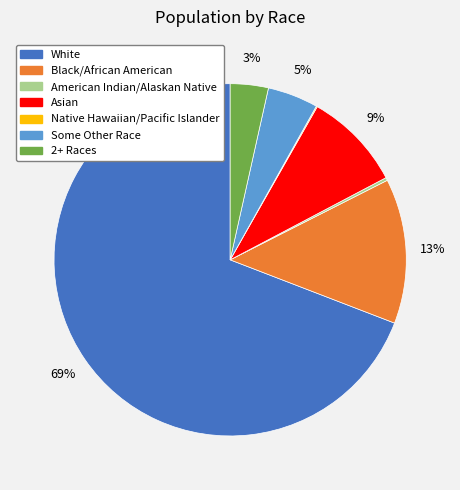

To the nearest percent, what is the average slice percentage?

14%